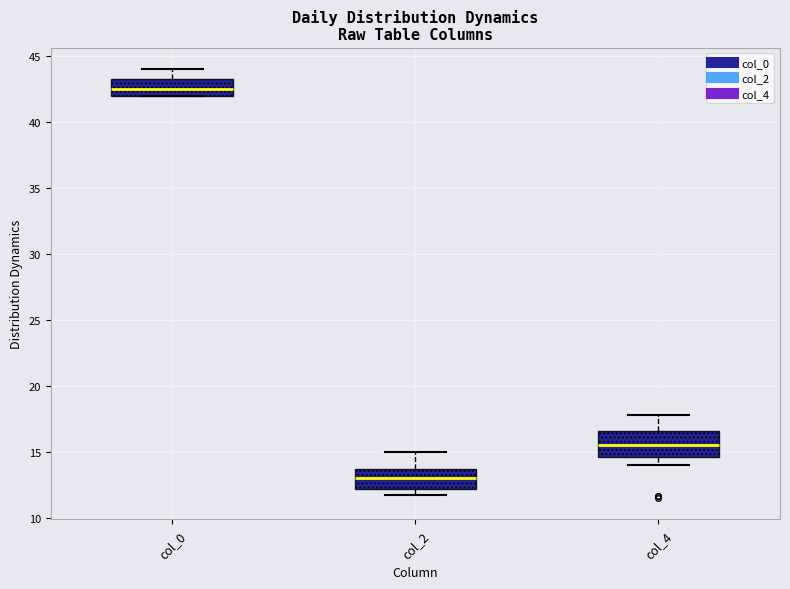

Where does the median line of the box for col_0 sit on the y-axis? The values are not printed on the chart, so give them approximately, as read against the axis.

42.5